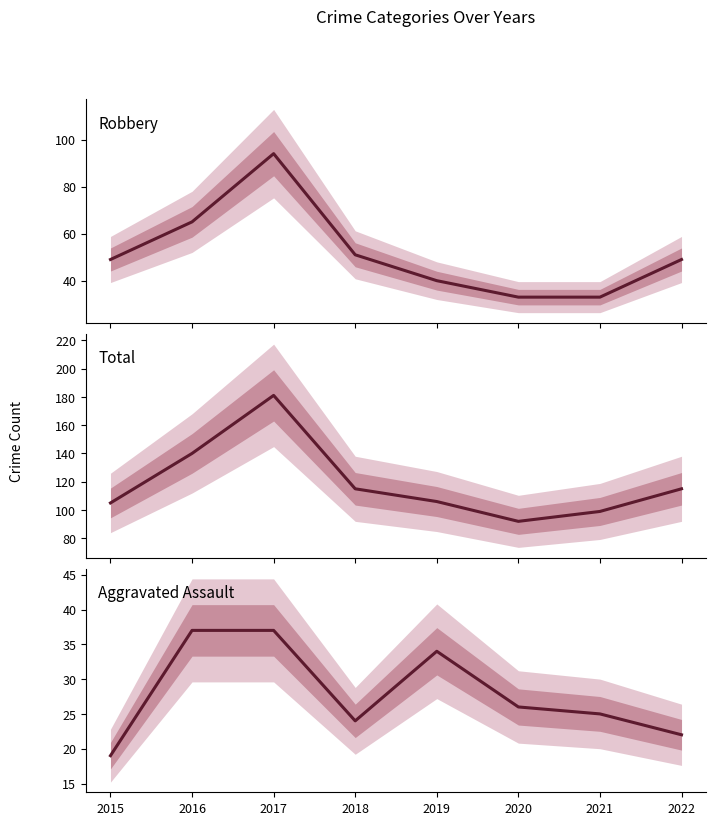

True or false: Robbery and Total cross at least once.

False